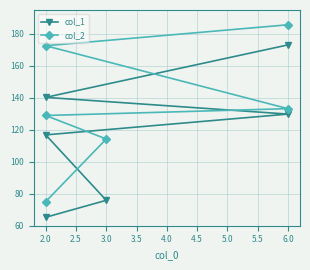

True or false: col_2 and col_1 cross at least once.

False